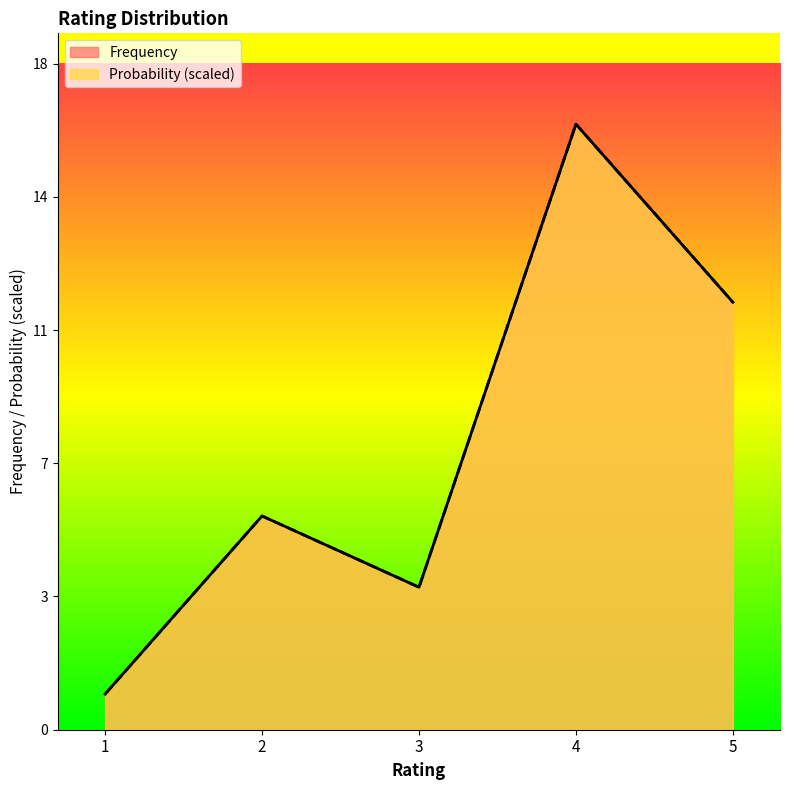

The Frequency series shows 6.1 at 3. True or false?

False